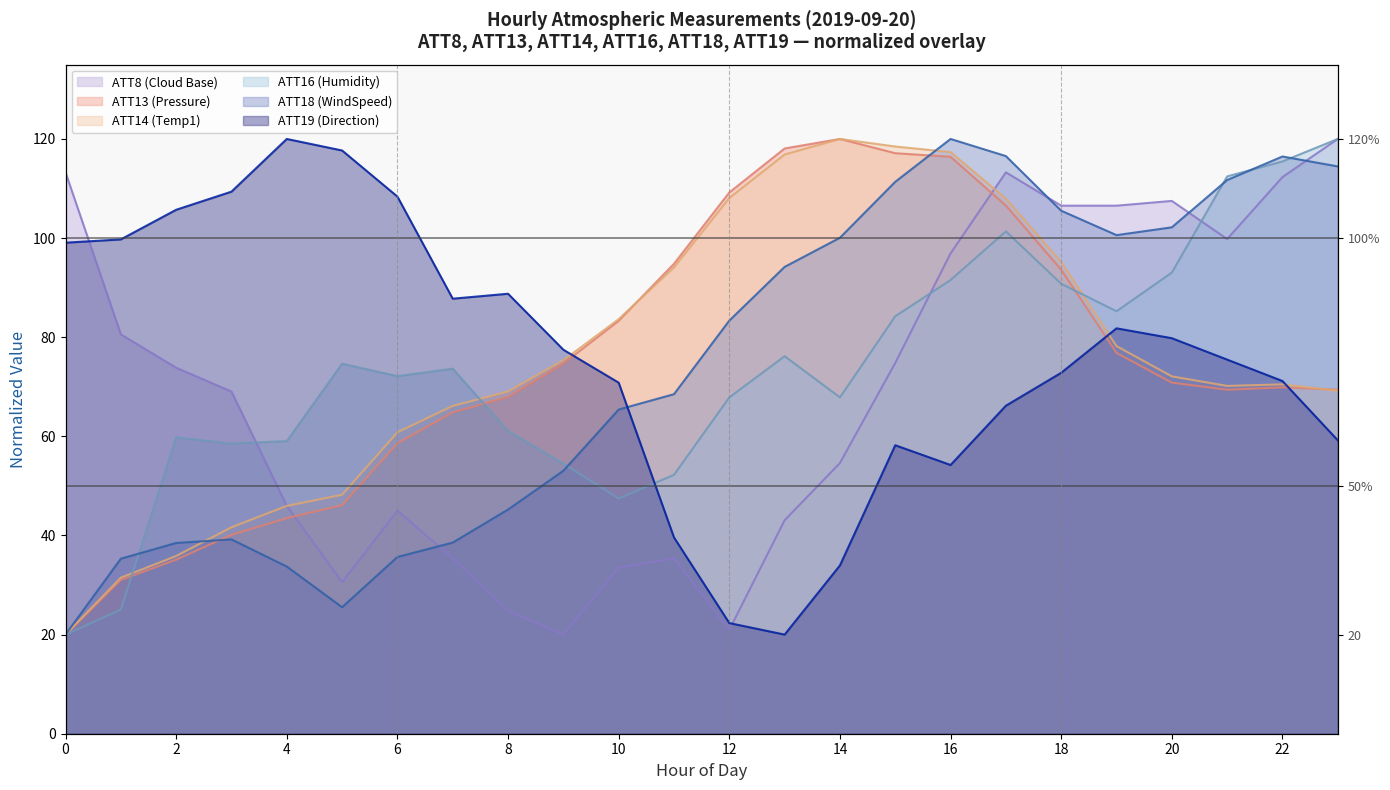

Reading left to right, list all the values displayed in this chart.

ATT8 (Cloud Base): 0=113.3	1=80.6	2=73.8	3=69.0	4=46.0	5=30.6	6=45.0	7=35.4	8=24.8	9=20.0	10=33.5	11=35.4	12=21.0	13=43.1	14=54.6	15=74.8	16=96.9	17=113.3	18=106.5	19=106.5	20=107.5	21=99.8	22=112.3	23=120.0
ATT13 (Pressure): 0=20.0	1=31.0	2=35.1	3=40.1	4=43.5	5=46.1	6=58.6	7=64.8	8=68.0	9=74.7	10=83.3	11=94.8	12=109.2	13=118.1	14=120.0	15=117.1	16=116.4	17=106.6	18=93.6	19=76.8	20=70.8	21=69.4	22=69.9	23=69.4
ATT14 (Temp1): 0=20.0	1=31.5	2=35.9	3=41.6	4=46.0	5=48.2	6=60.8	7=66.1	8=69.1	9=75.4	10=83.6	11=94.1	12=108.1	13=116.9	14=120.0	15=118.5	16=117.4	17=107.9	18=95.2	19=78.2	20=72.1	21=70.2	22=70.5	23=69.2
ATT16 (Humidity): 0=20.0	1=25.0	2=59.8	3=58.5	4=59.0	5=74.7	6=72.1	7=73.7	8=61.1	9=54.5	10=47.5	11=52.2	12=67.9	13=76.2	14=67.9	15=84.2	16=91.5	17=101.4	18=90.8	19=85.2	20=93.0	21=112.4	22=115.5	23=120.0
ATT18 (WindSpeed): 0=20.0	1=35.3	2=38.5	3=39.2	4=33.7	5=25.5	6=35.7	7=38.6	8=45.2	9=53.1	10=65.4	11=68.5	12=83.4	13=94.2	14=100.1	15=111.4	16=120.0	17=116.5	18=105.5	19=100.6	20=102.2	21=111.7	22=116.5	23=114.5
ATT19 (Direction): 0=99.1	1=99.7	2=105.7	3=109.4	4=120.0	5=117.7	6=108.4	7=87.8	8=88.8	9=77.5	10=70.8	11=39.6	12=22.3	13=20.0	14=34.0	15=58.2	16=54.2	17=66.2	18=72.8	19=81.8	20=79.8	21=75.5	22=71.2	23=59.2